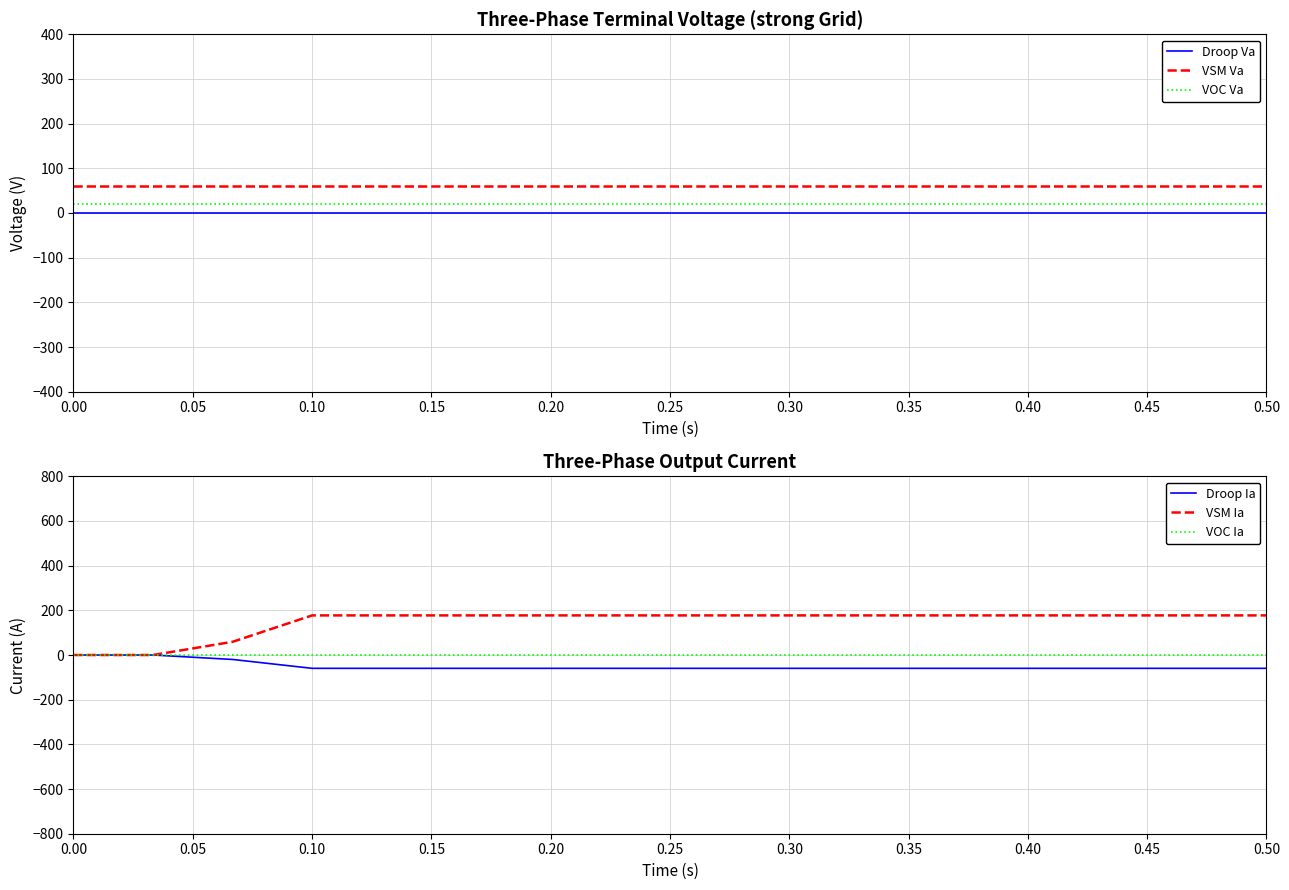

True or false: VOC Va and Droop Va cross at least once.

False